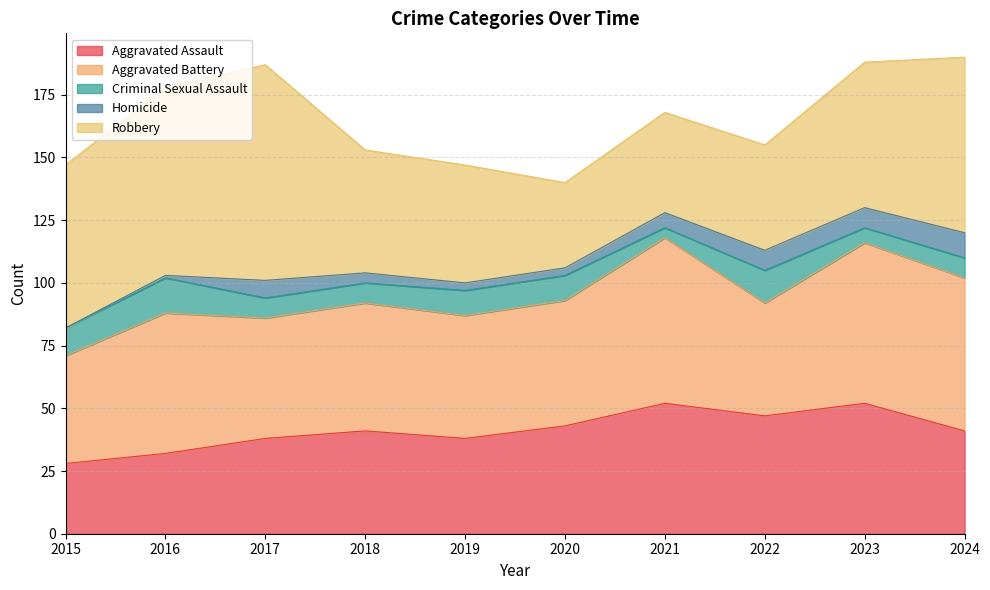

Reading left to right, list all the values displayed in this chart.

Aggravated Assault: 2015=28	2016=32	2017=38	2018=41	2019=38	2020=43	2021=52	2022=47	2023=52	2024=41
Aggravated Battery: 2015=43	2016=56	2017=48	2018=51	2019=49	2020=50	2021=66	2022=45	2023=64	2024=61
Criminal Sexual Assault: 2015=11	2016=14	2017=8	2018=8	2019=10	2020=10	2021=4	2022=13	2023=6	2024=8
Homicide: 2015=0	2016=1	2017=7	2018=4	2019=3	2020=3	2021=6	2022=8	2023=8	2024=10
Robbery: 2015=65	2016=75	2017=86	2018=49	2019=47	2020=34	2021=40	2022=42	2023=58	2024=70